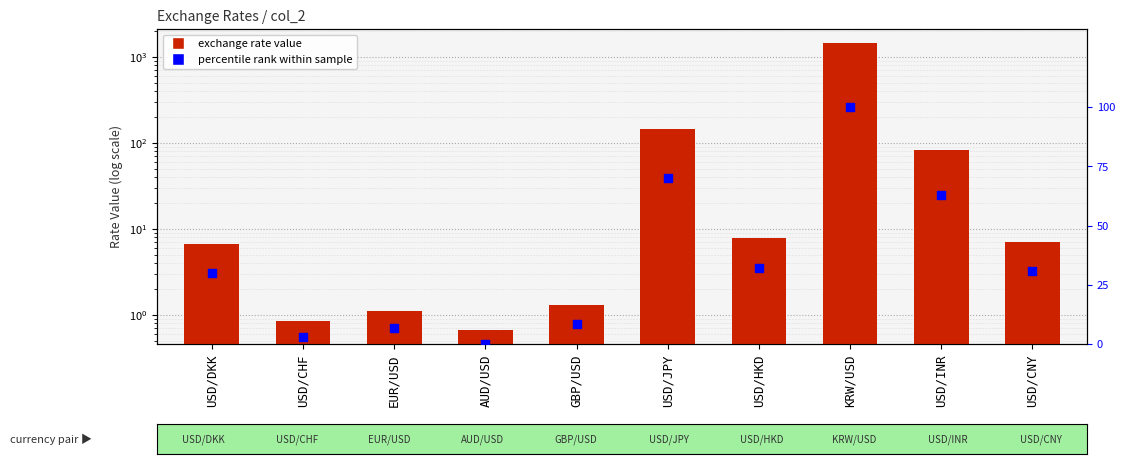

Which series has the largest total across all categories?

exchange rate value